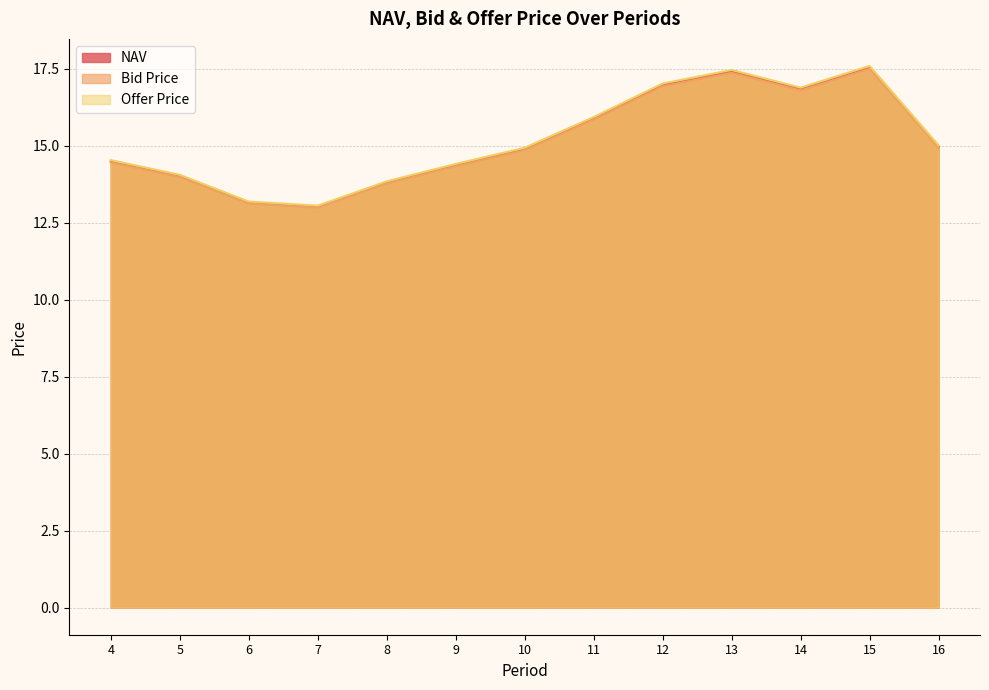

True or false: Offer Price and NAV intersect in this chart.

False